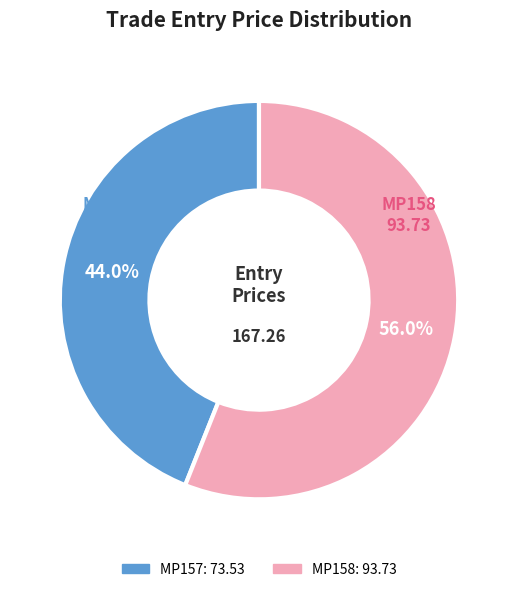

Between MP157 and MP158, which is larger?

MP158